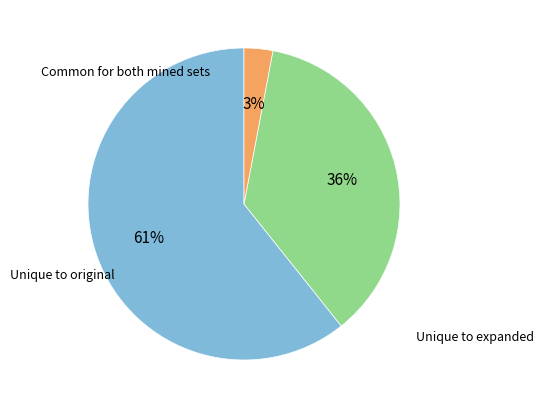

Is there a majority slice in this chart?

Yes